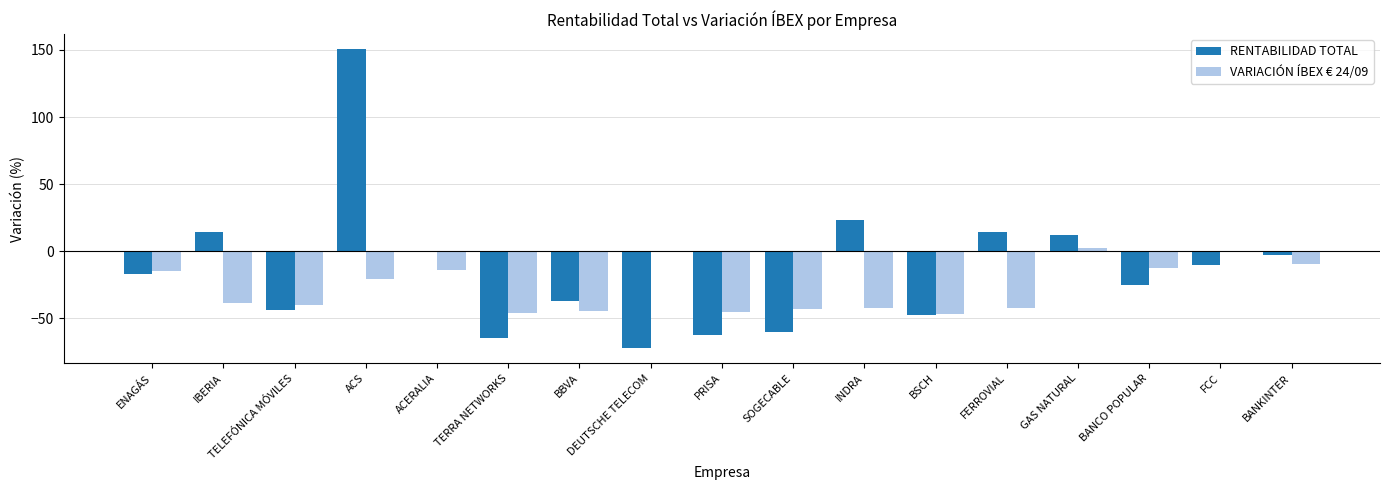

True or false: VARIACIÓN ÍBEX € 24/09 has a value of -59.6 at TELEFÓNICA MÓVILES.

False